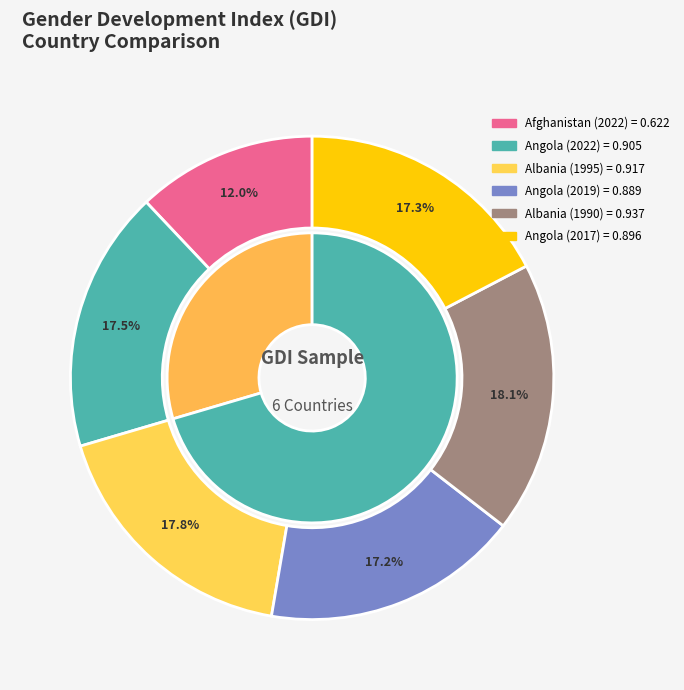

Do AFG and AGO-2004 together represent more than half of the pie?

No